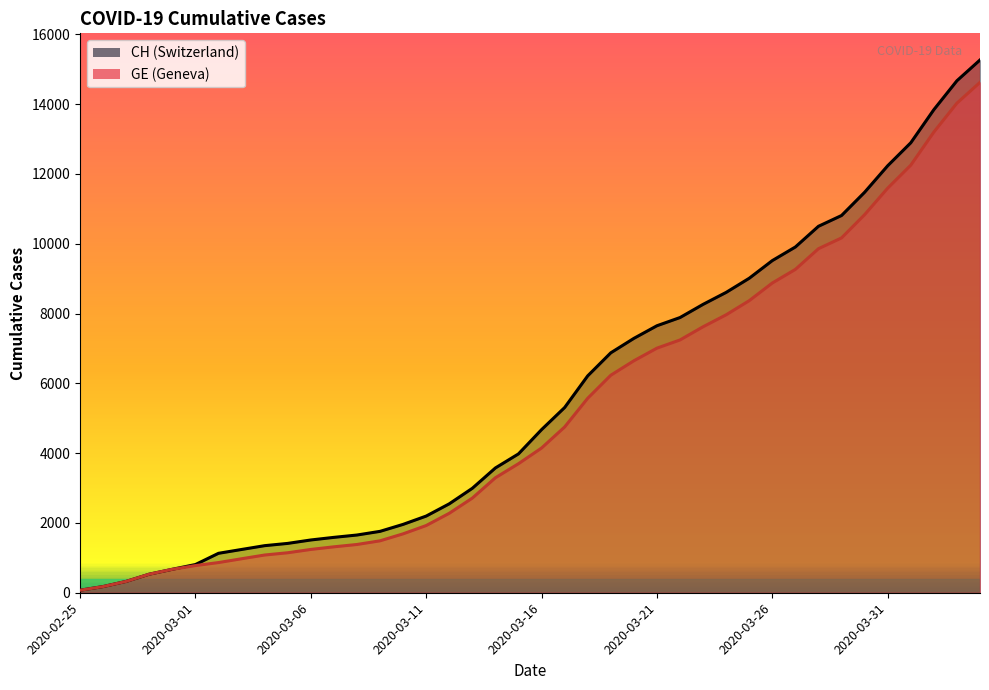

What is the difference between the second highest and minimum values in the GE series?

13958